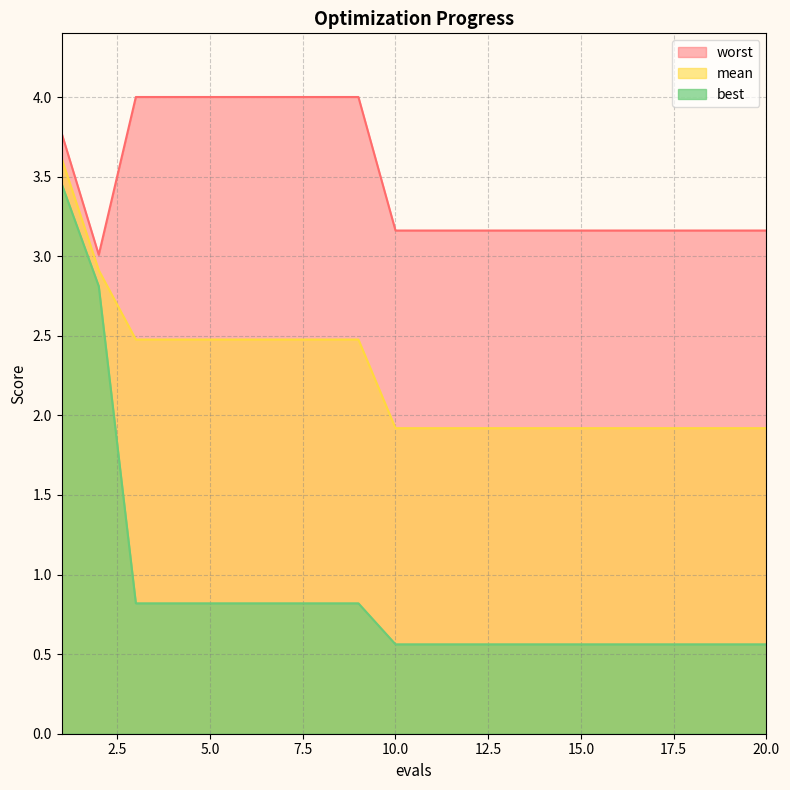

True or false: mean and best cross at least once.

False